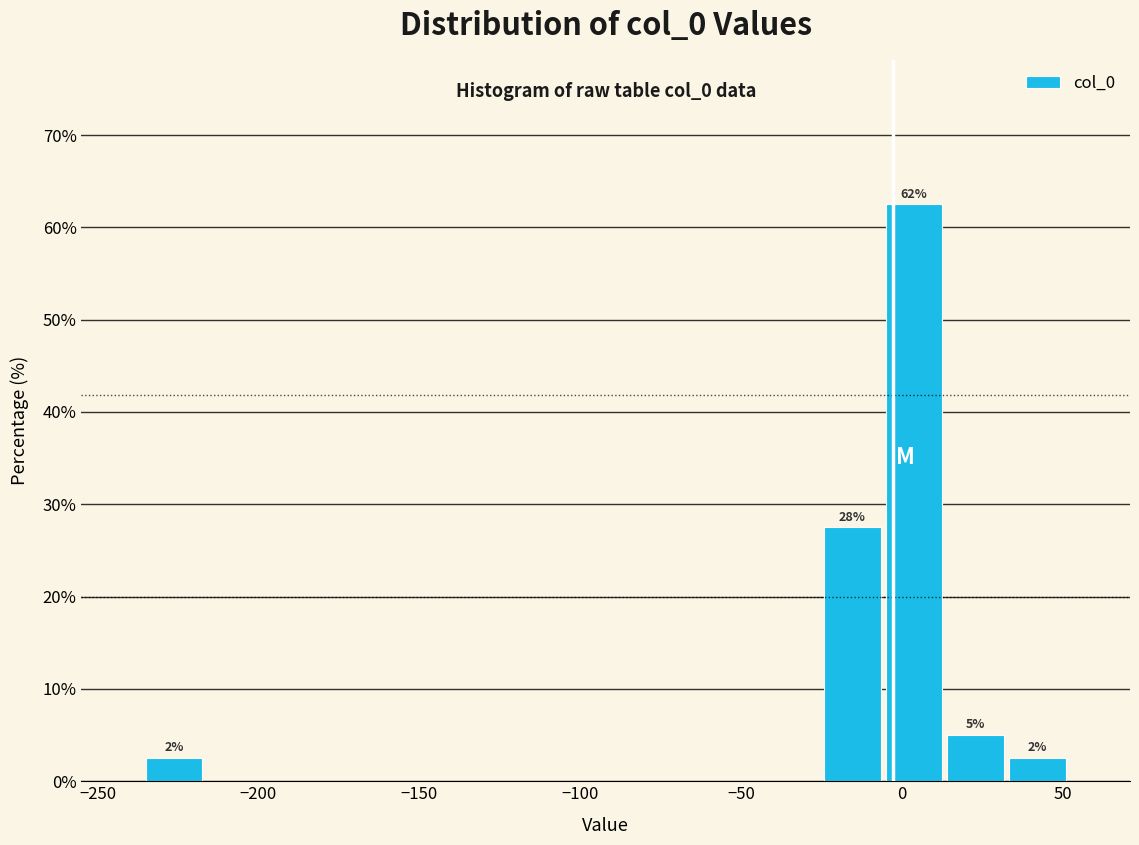

Around what value on the x-axis is the tallest bar? Give the approximate position of its centre, as read against the axis.

5